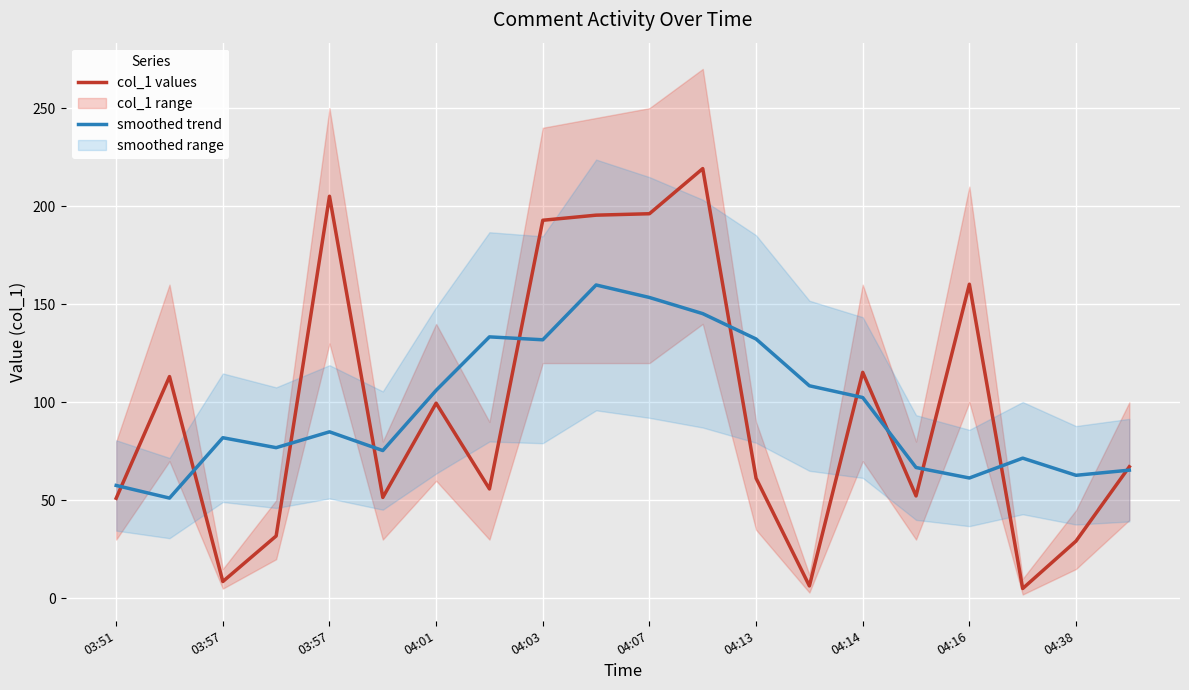

Which series has the widest spread of values?

col_1 values